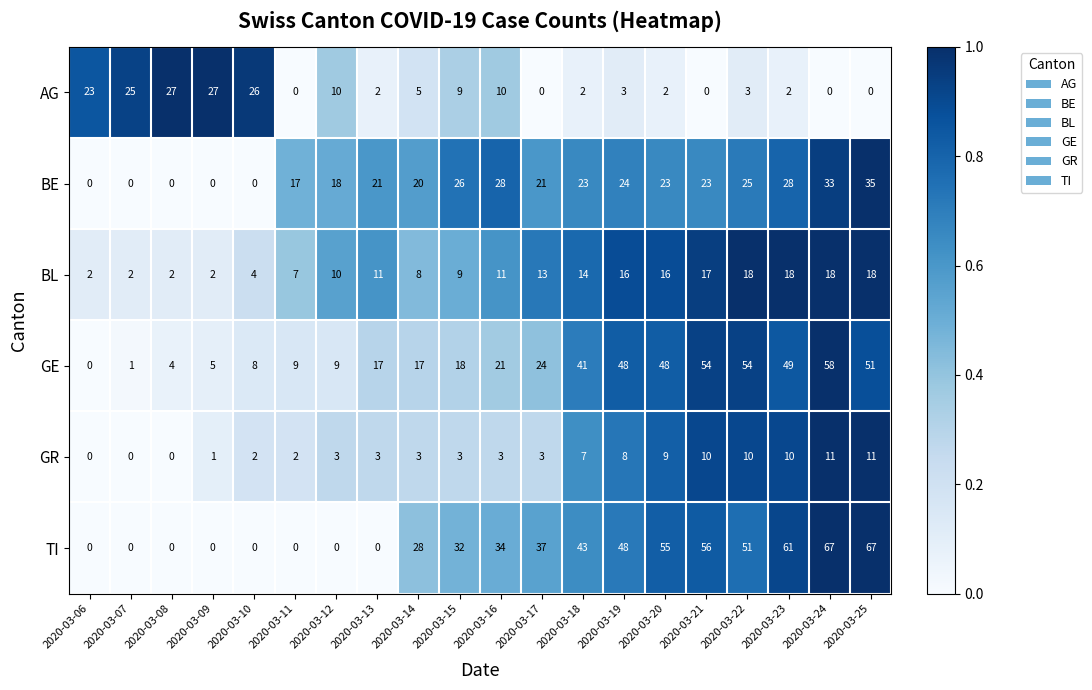

What is the spread (max minus min) of values at 2020-03-15?

29